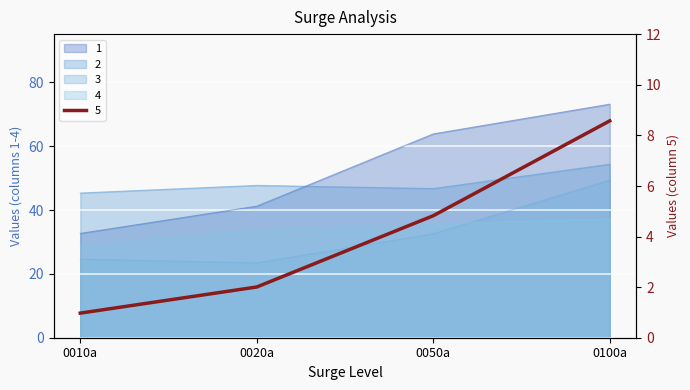

Reading left to right, list all the values displayed in this chart.

1: 32.7	41.2	63.8	73.1
2: 45.3	47.7	46.7	54.3
3: 24.6	23.4	32.6	49.4
4: 28.9	33.8	35.6	37.3
5: 1.0	2.0	4.8	8.6